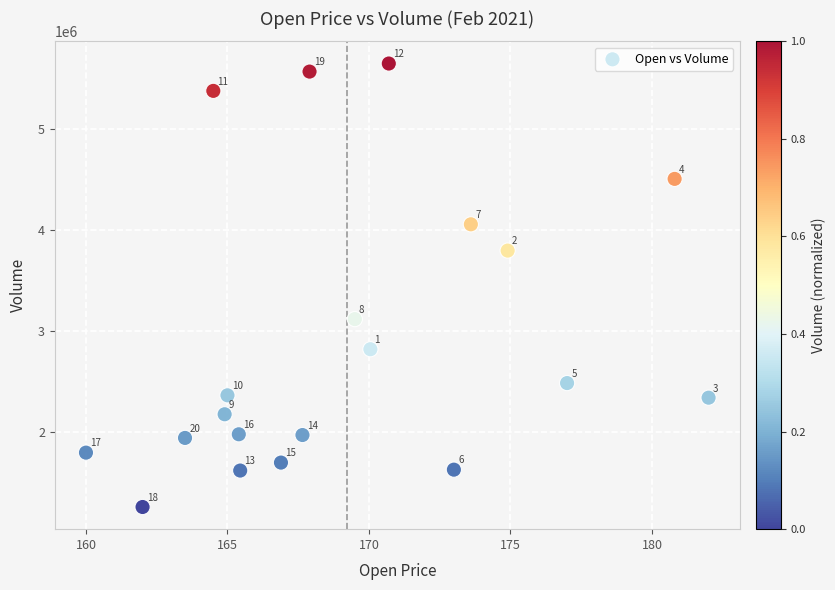

What Y value in the scatter plot is closest to 3453270?

3118639